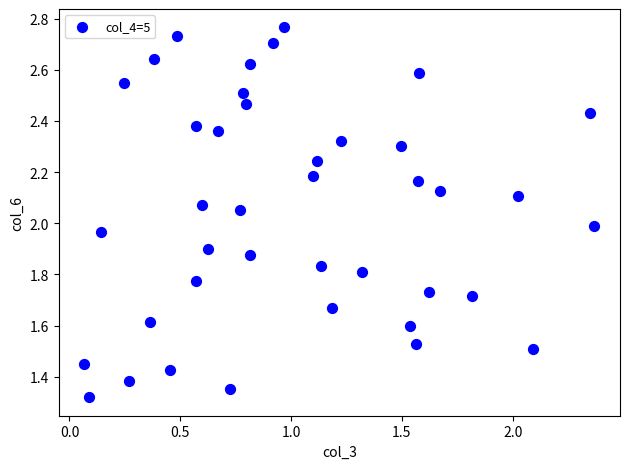

How many data points are displayed?

40